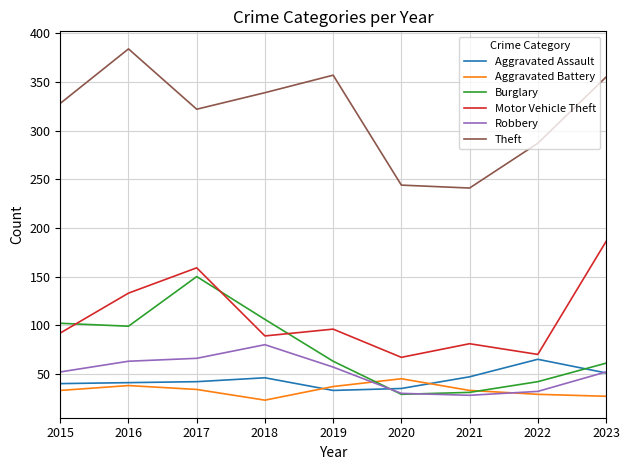

Is the value of Robbery at 2019 greater than the value of Aggravated Assault at 2021?

Yes